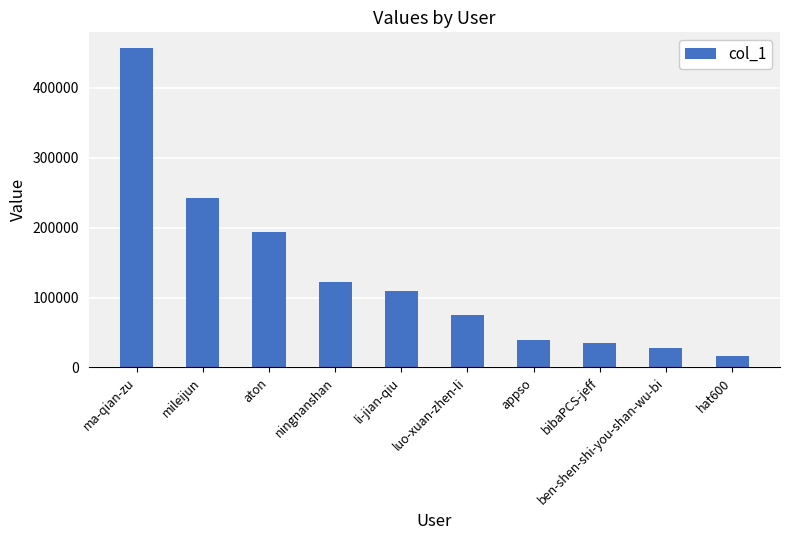

Does the chart contain any negative values?

No